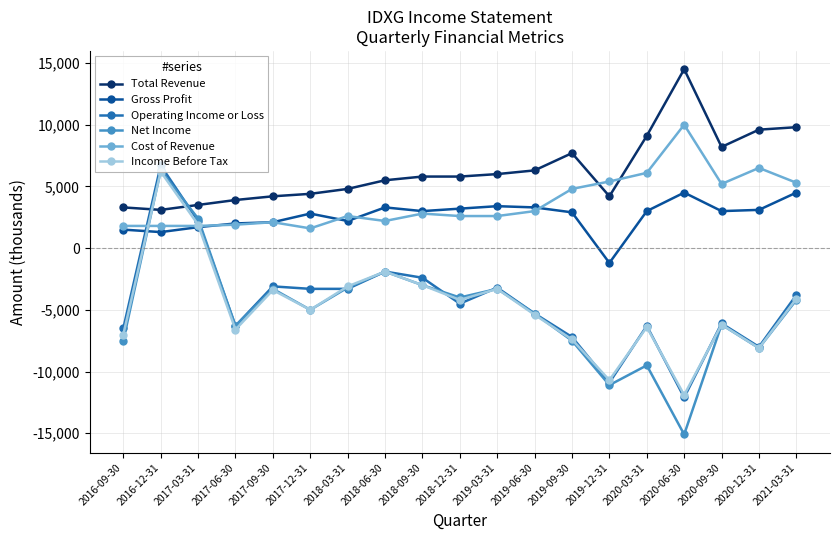

Read the Net Income value at 2019-06-30, to the nearest 100.

-5300